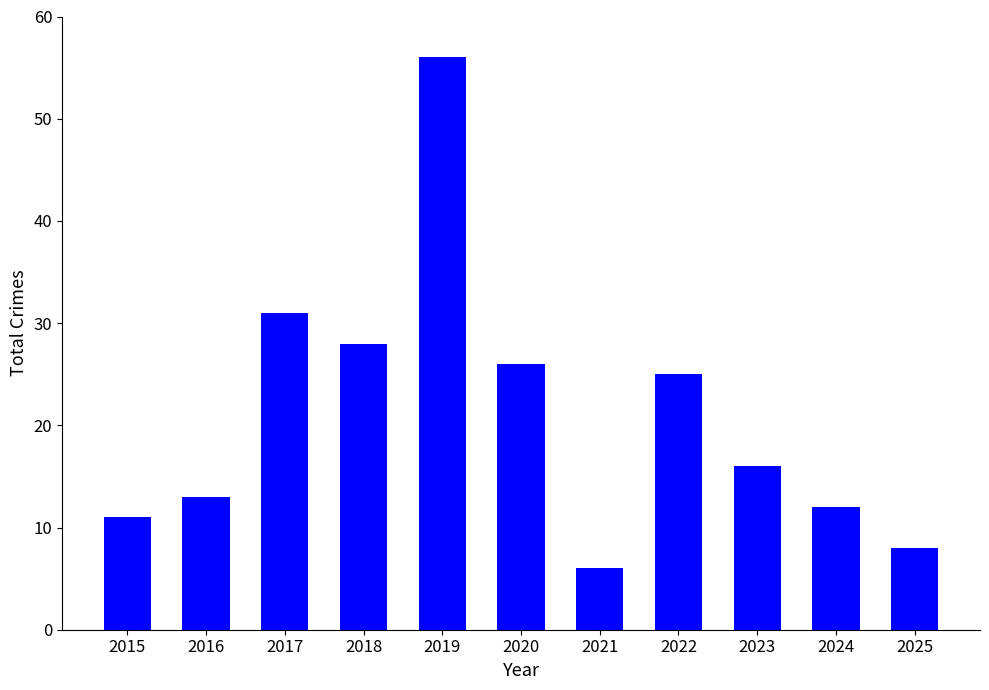

What is the change in value from 2018 to 2019?

+28